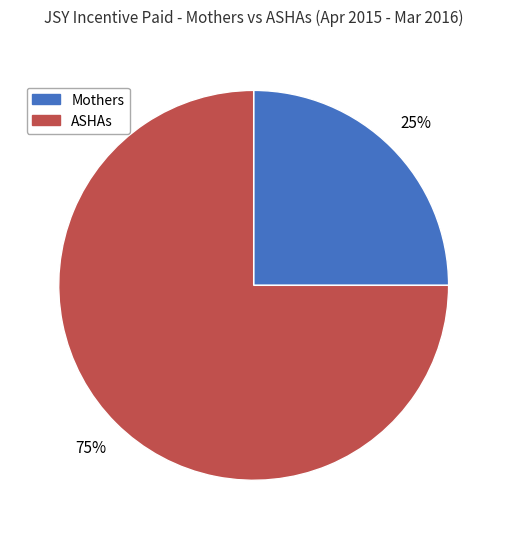

How many segments does this pie chart have?

2